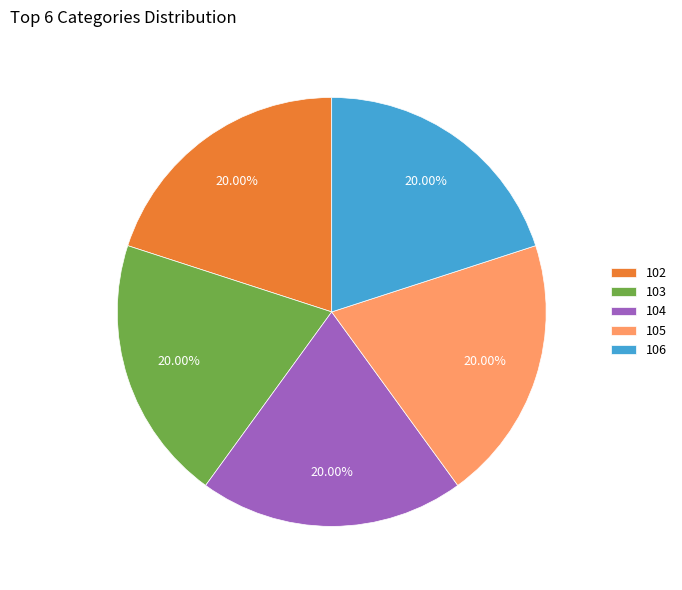

Approximately how many times larger is the value at 104 compared to 106?

1.0